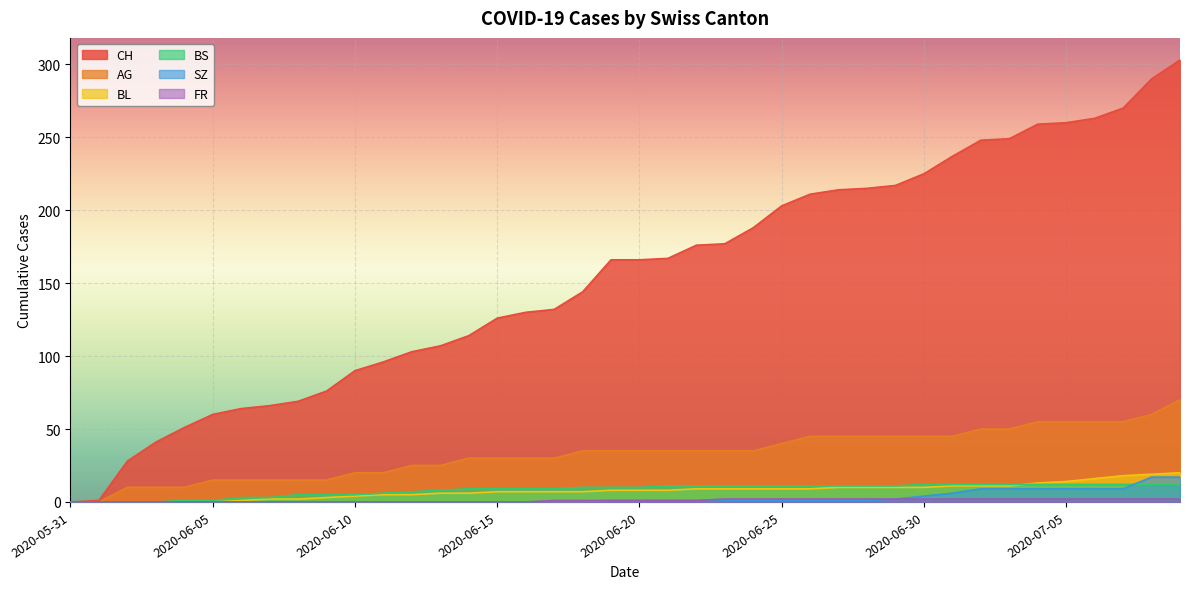

True or false: BS and FR cross at least once.

False